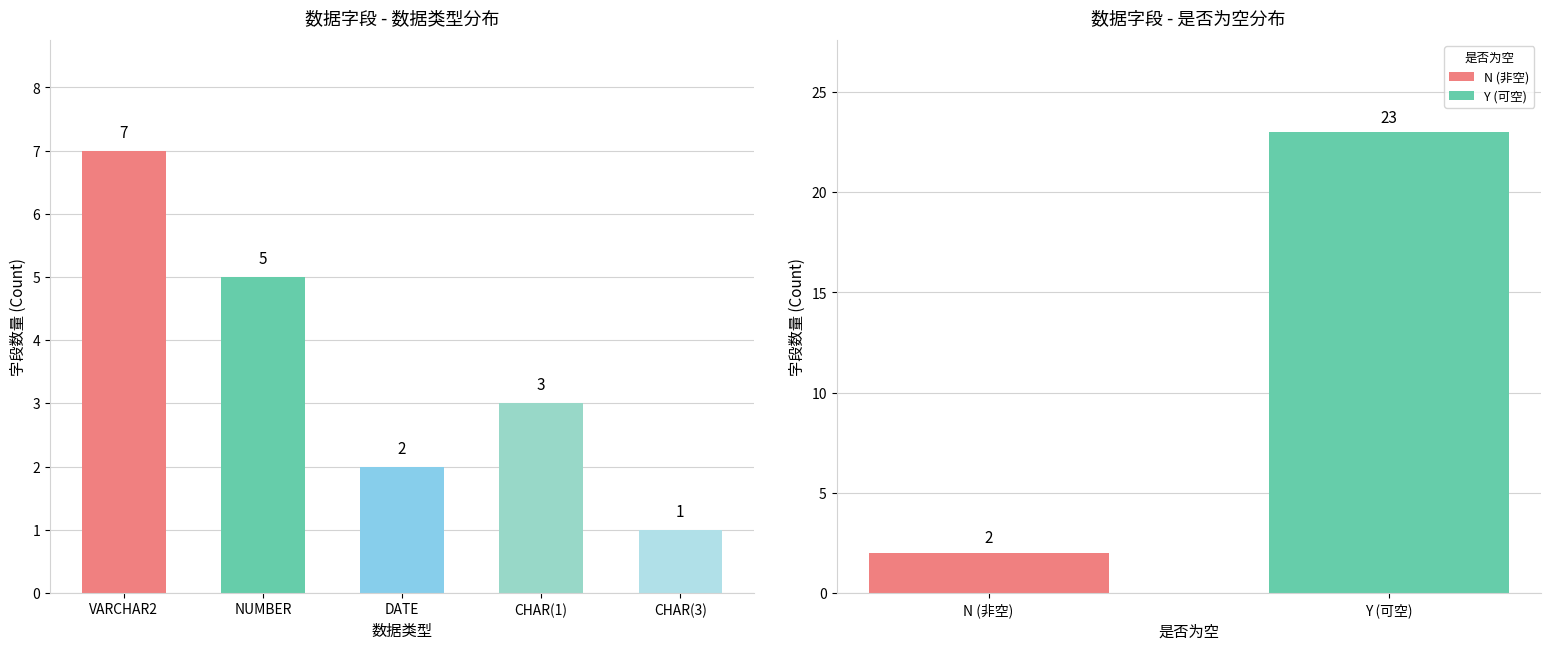

Does the chart contain any negative values?

No